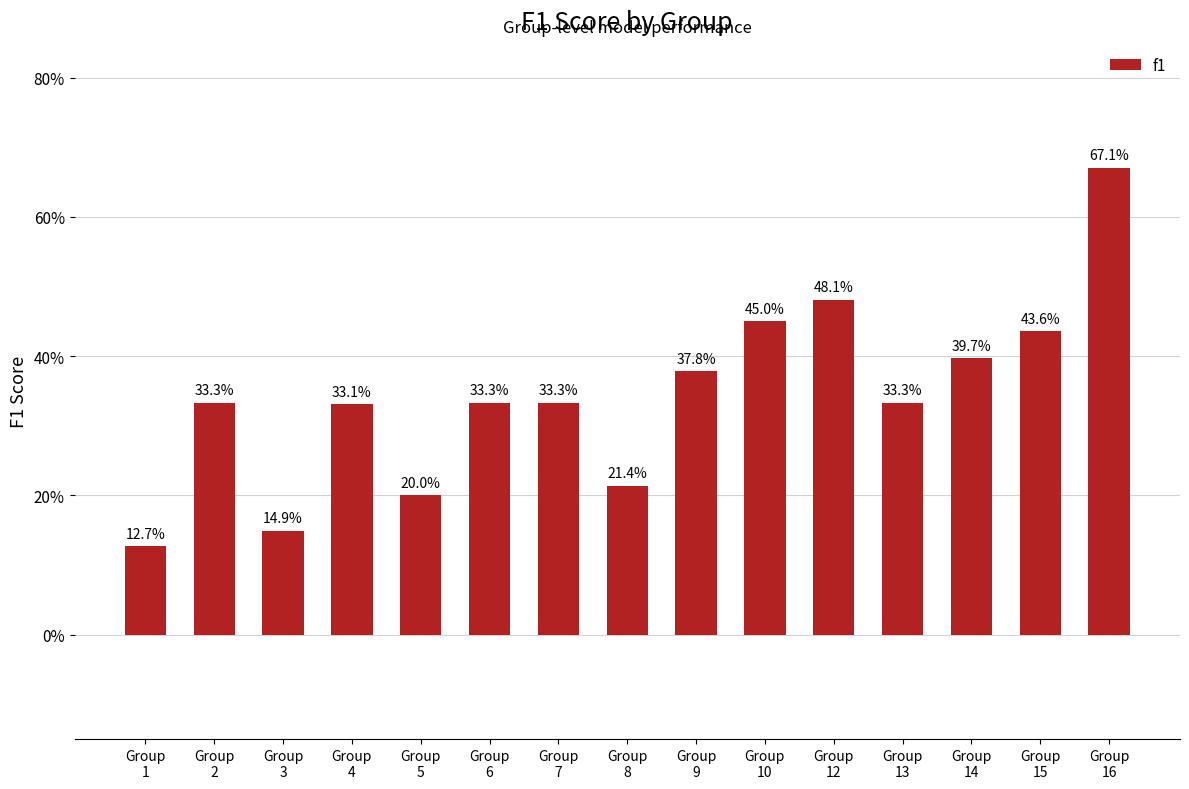

What is the minimum value shown in the chart?

0.1